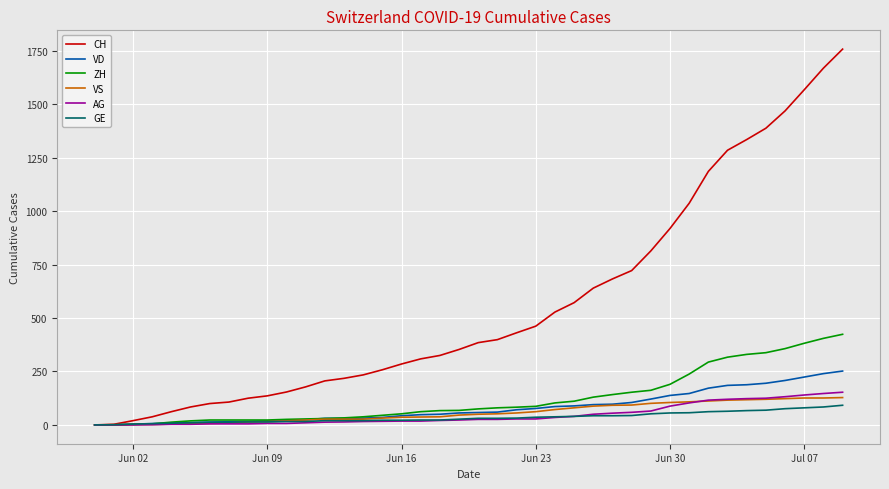

Which series has the largest total across all categories?

CH